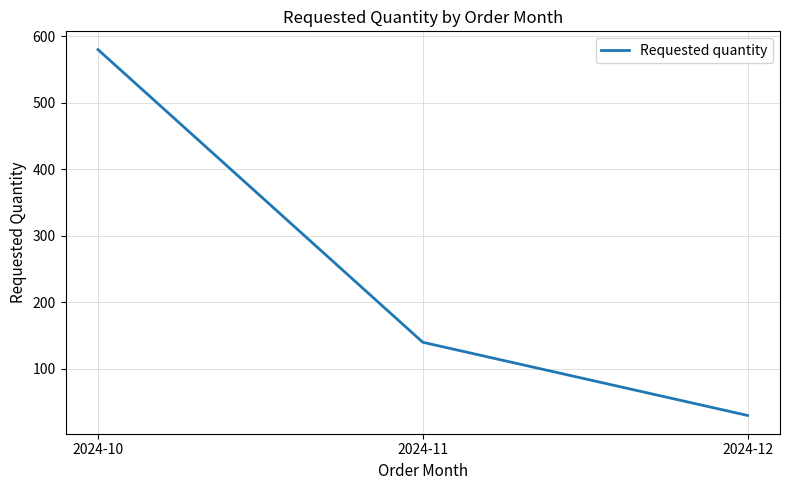

What is the change in value from 2024-10 to 2024-11?

-440